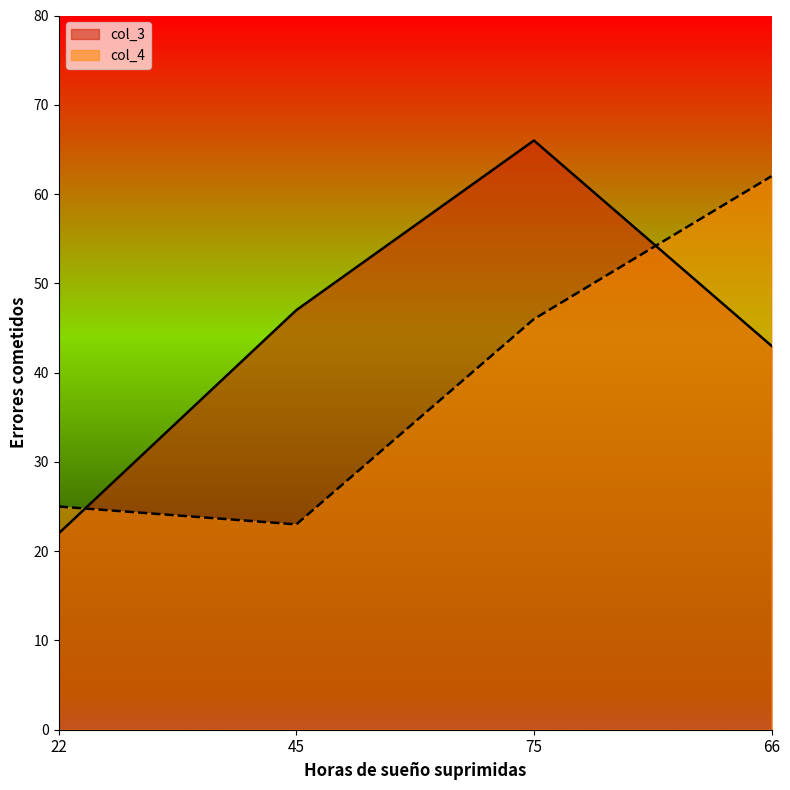

At 75, list the series in order from smallest to largest.

col_4, col_3